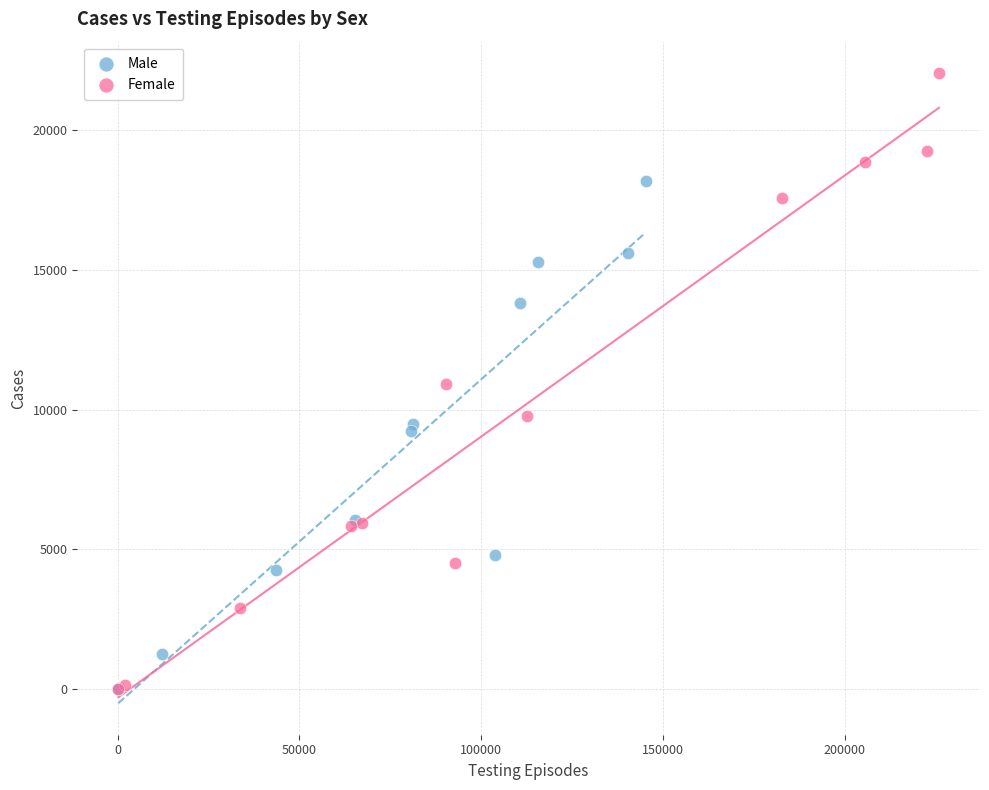

Which series contains the highest Y value?

Female